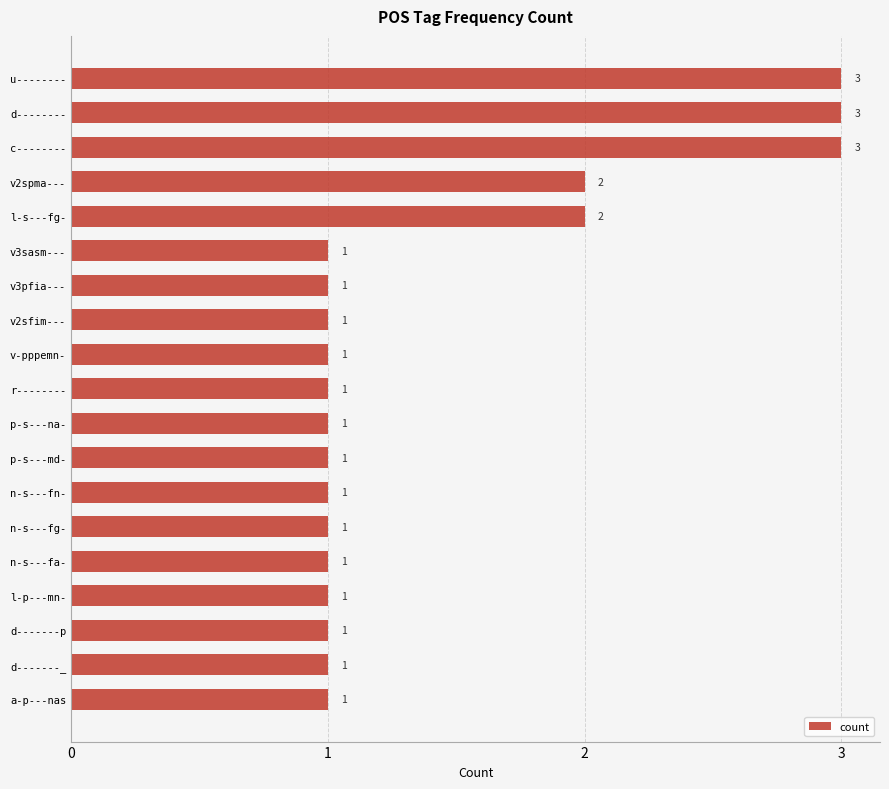

What is the maximum value shown in the chart?

3